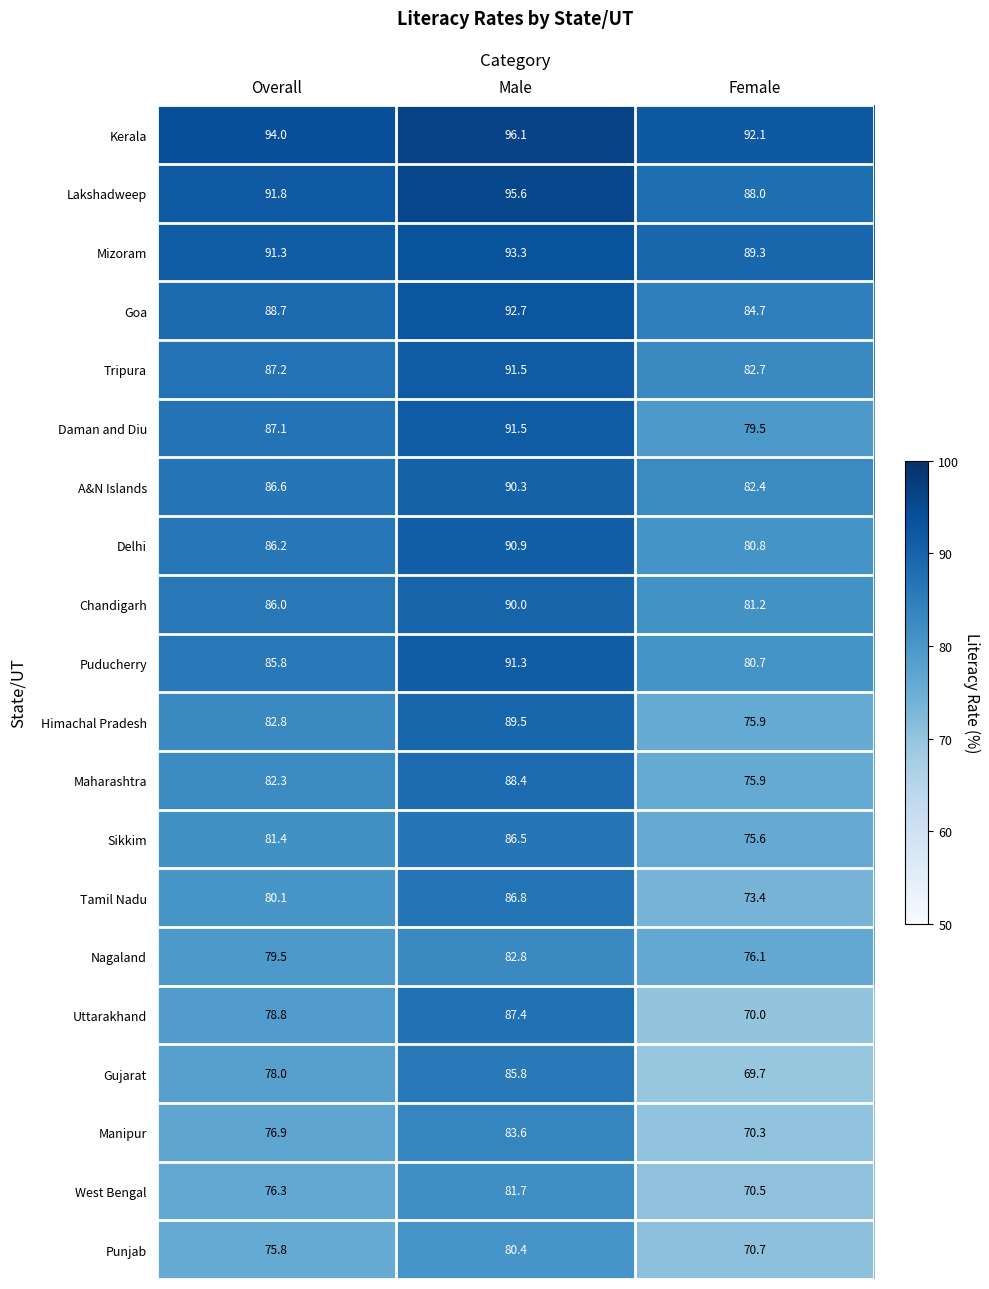

The Manipur series shows 117.5 at Overall. True or false?

False